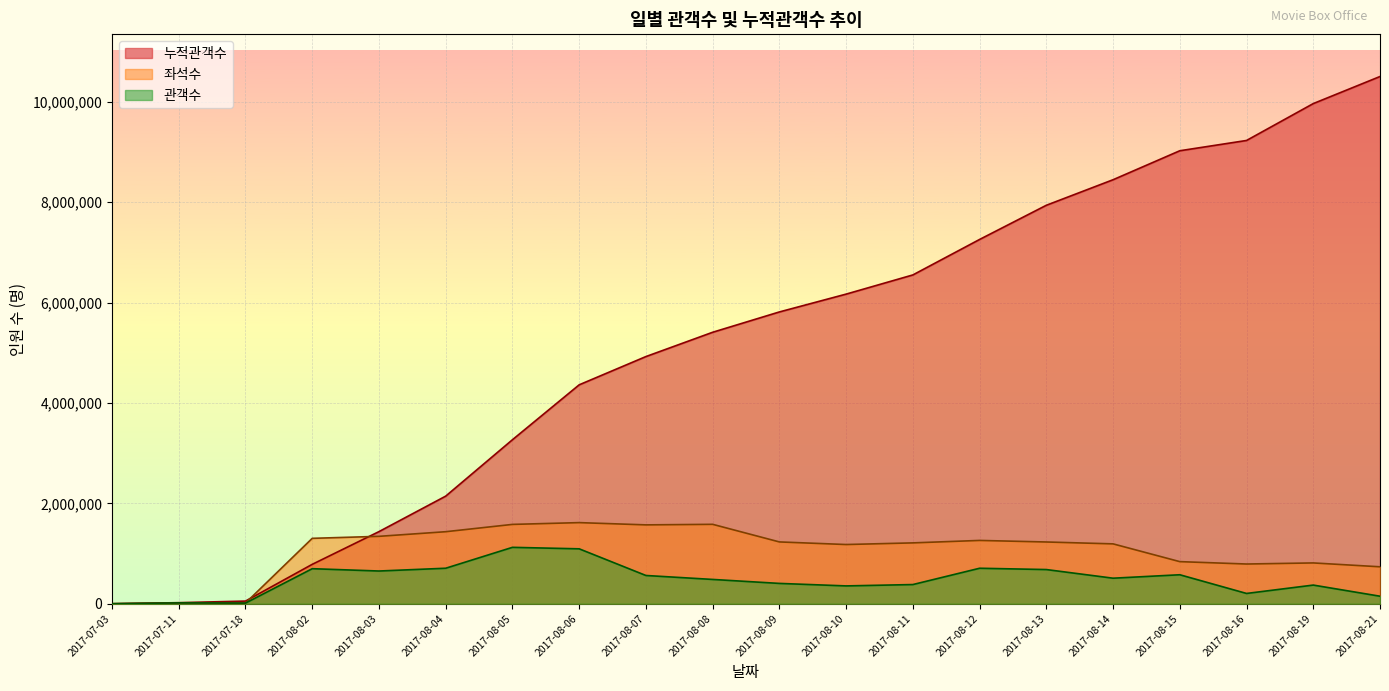

At 2017-08-06, list the series in order from largest to smallest.

누적관객수, 좌석수, 관객수